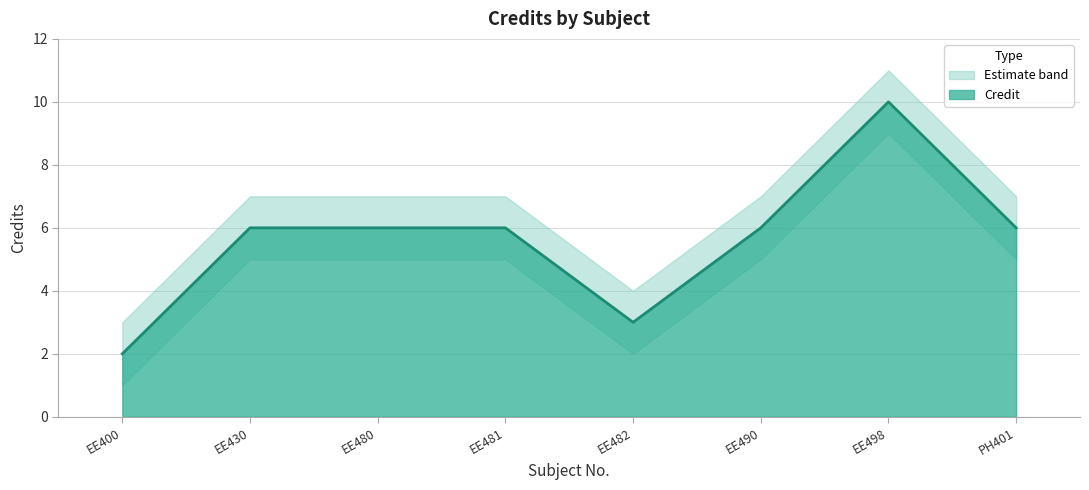

Reading left to right, extract all data points from this chart.

EE400=2	EE430=6	EE480=6	EE481=6	EE482=3	EE490=6	EE498=10	PH401=6